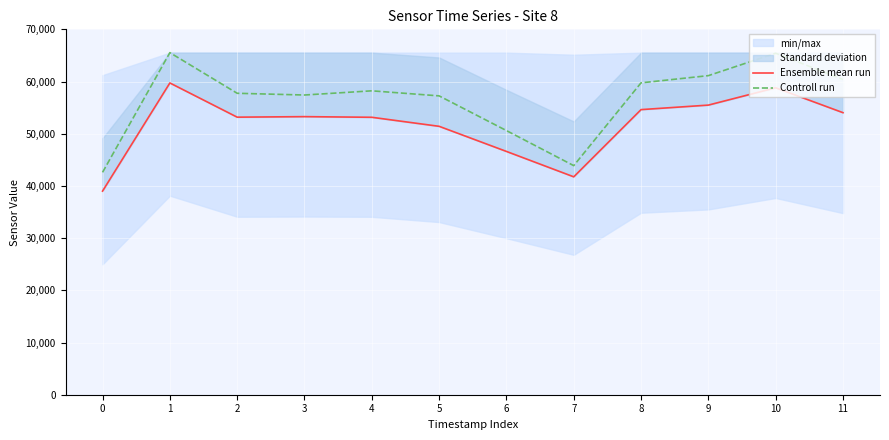

At which category is the sum across all series the highest?

1